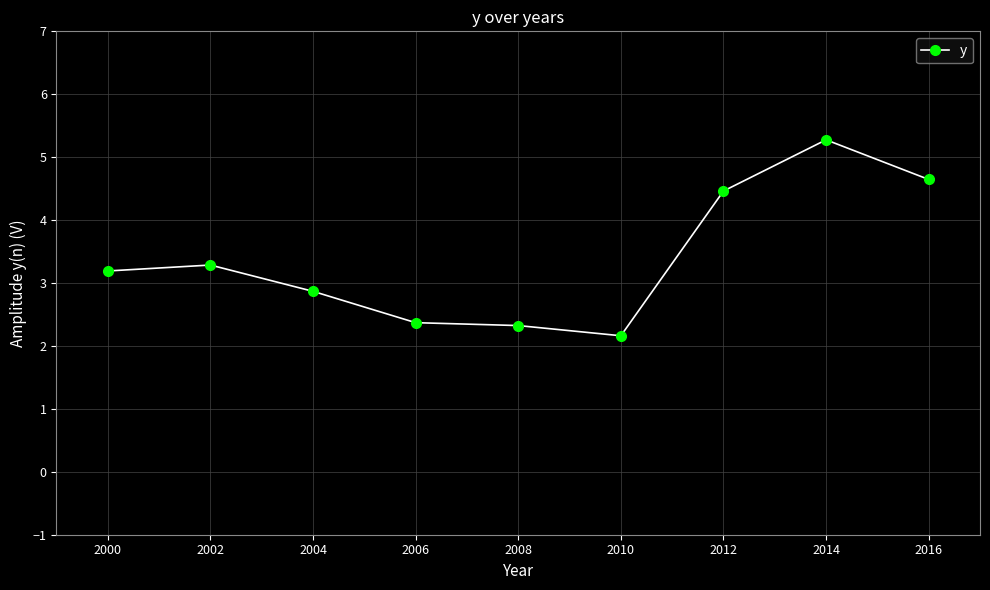

Approximately how many times larger is the value at 2000 compared to 2002?

1.0